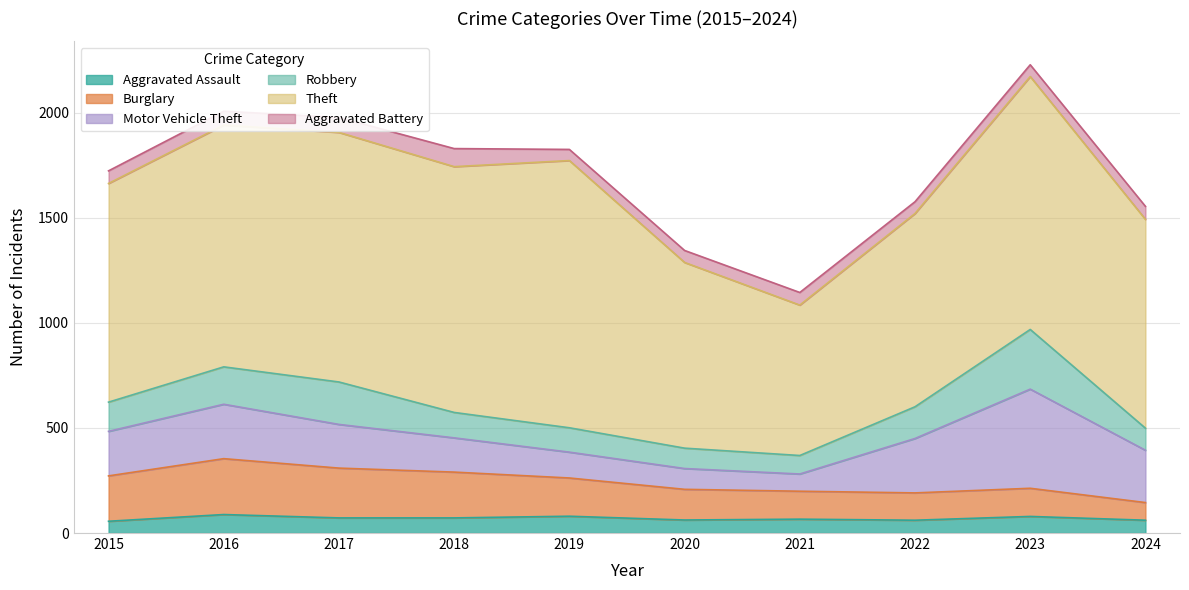

What are all the series names shown in the legend?

Aggravated Assault, Burglary, Motor Vehicle Theft, Robbery, Theft, Aggravated Battery